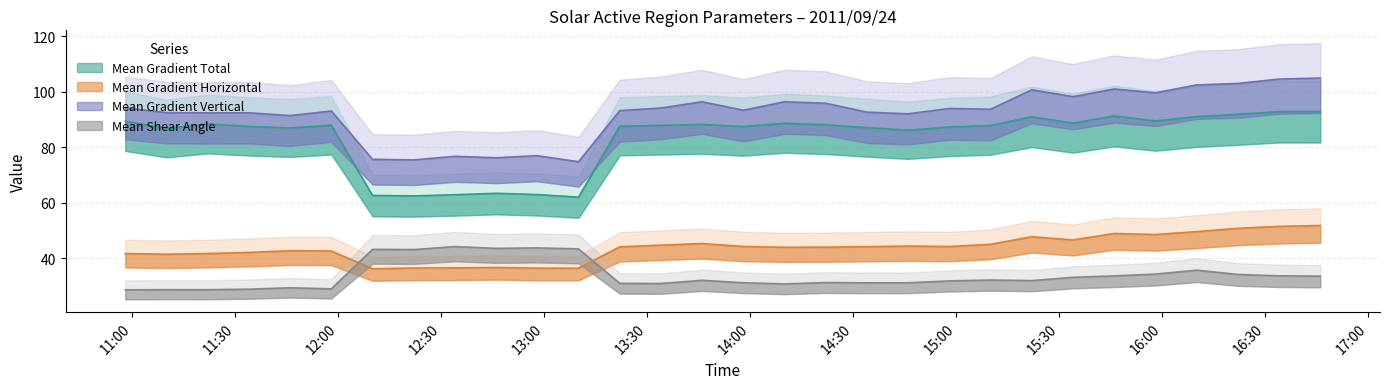

What is the difference between the highest and lowest values at 2011/09/24 13:22?

62.3